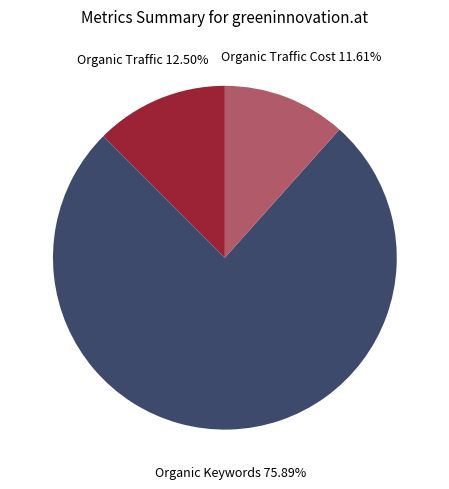

To the nearest percent, what percentage of the pie is Organic Keywords?

76%